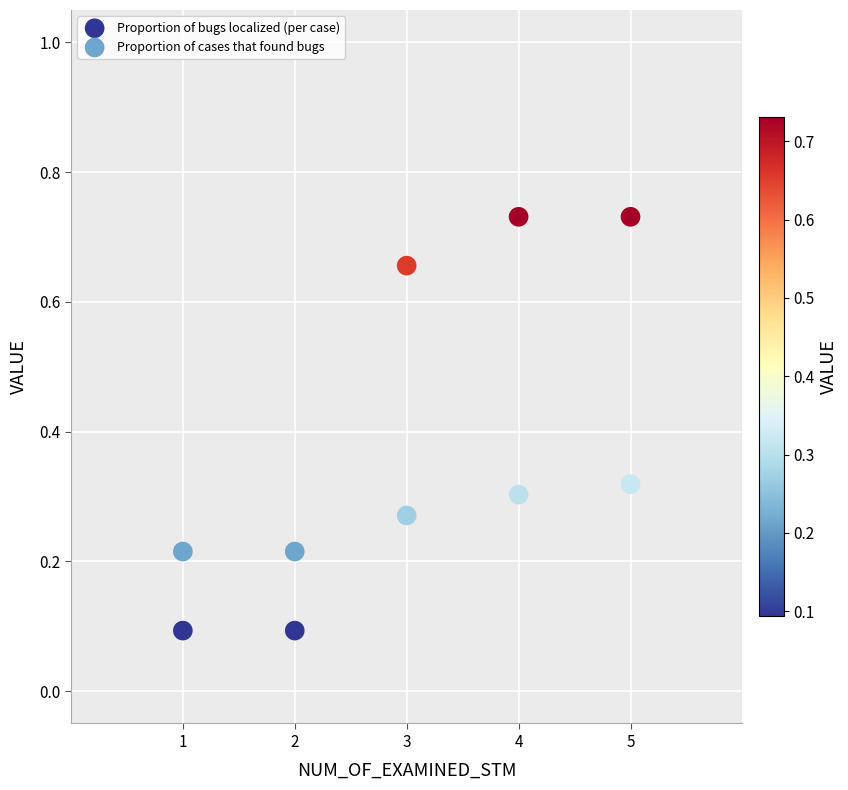

What is the X range (max minus min) for the scatter plot?

4.0